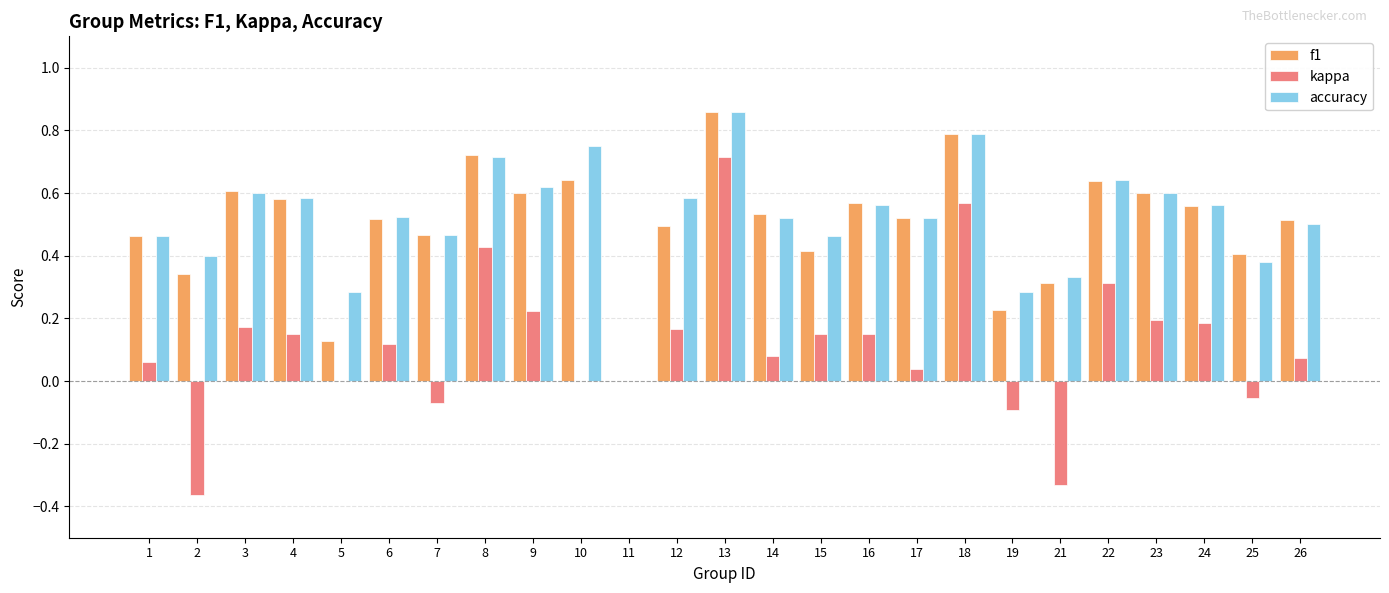

Is the value of accuracy at 16 greater than the value of f1 at 8?

No